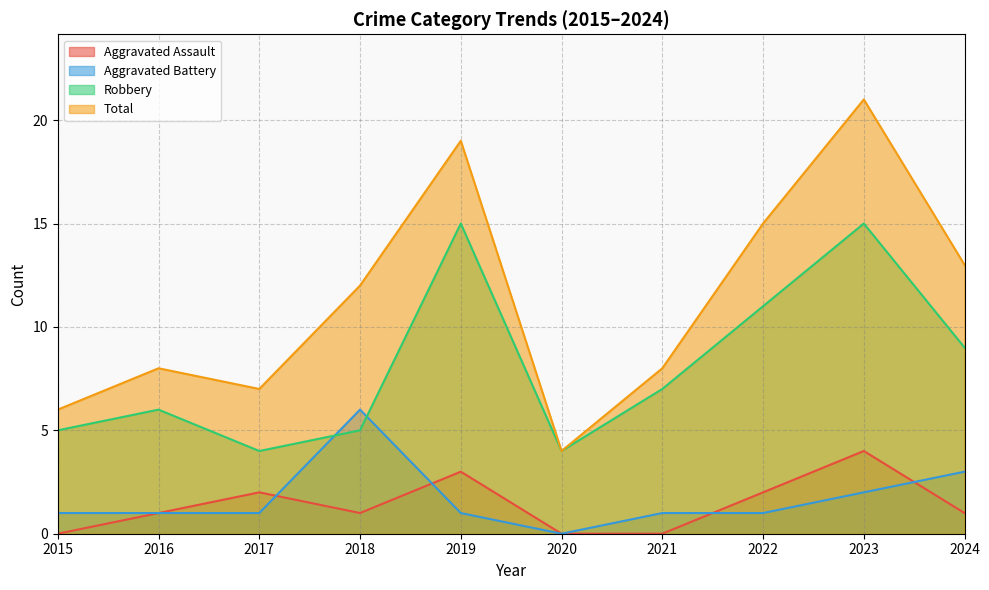

Rank the categories by Robbery value from highest to lowest.

2019, 2023, 2022, 2024, 2021, 2016, 2015, 2018, 2017, 2020